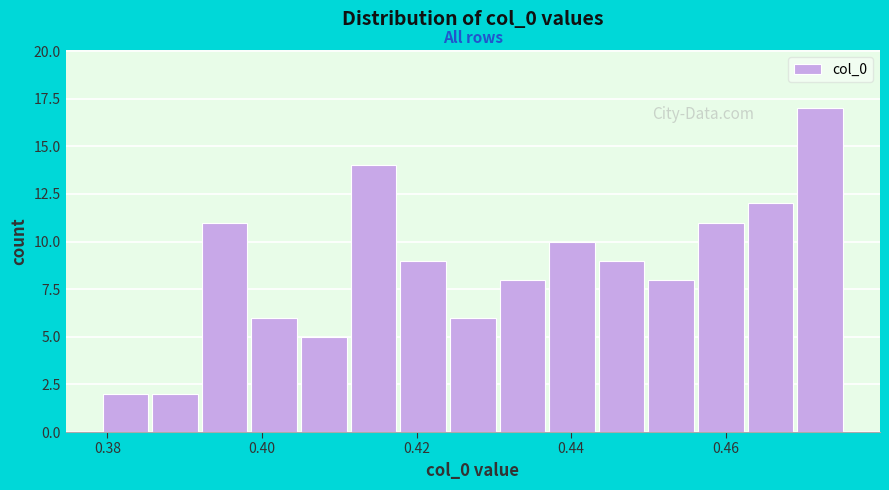

Read against the x-axis, roughly where is the centre of the tallest bar?

0.472